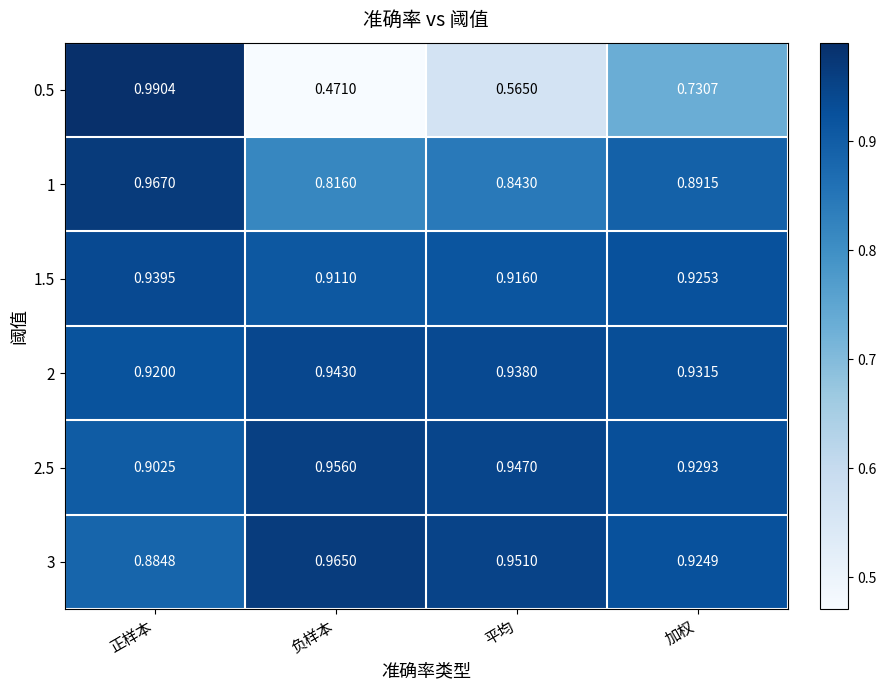

List the series in order of their peak value, highest first.

0.5, 1, 3, 2.5, 2, 1.5